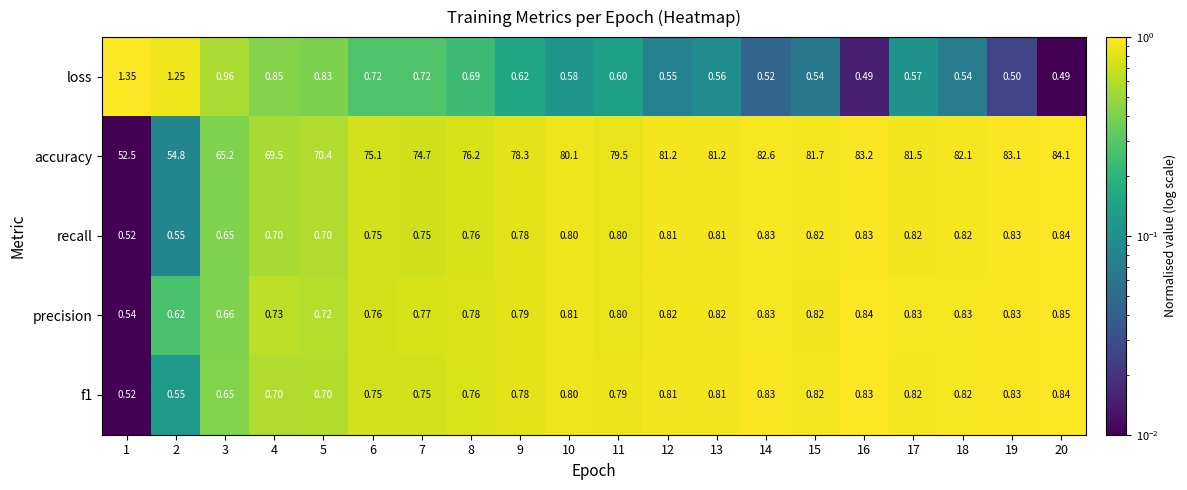

Which series has the largest range (max minus min)?

accuracy